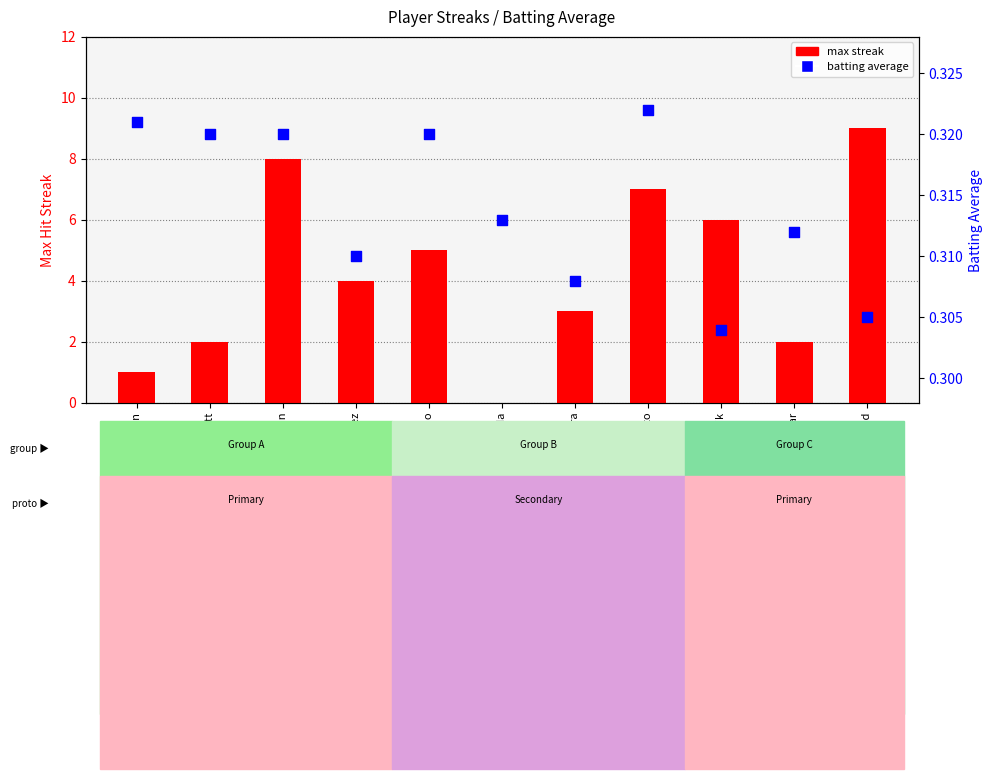

At how many categories does at least one series exceed 2?

7